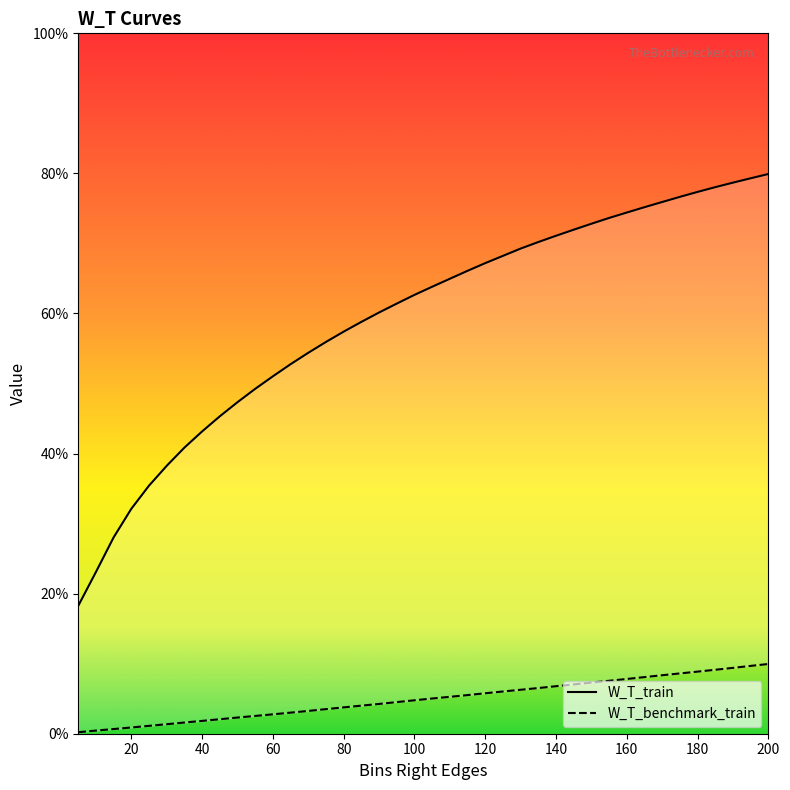

Is it true that W_T_benchmark_train equals 0.1 at 140?

False